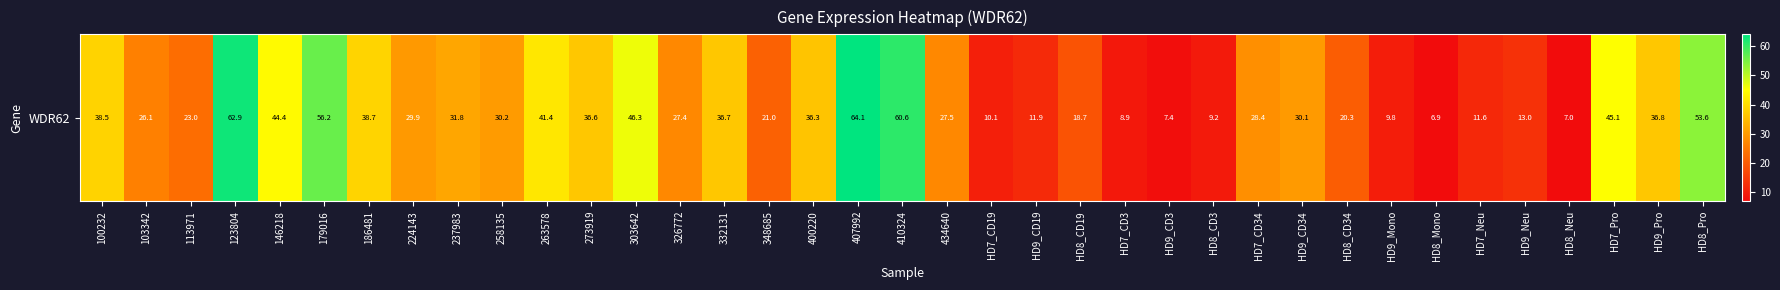

What is the average value?

30.0